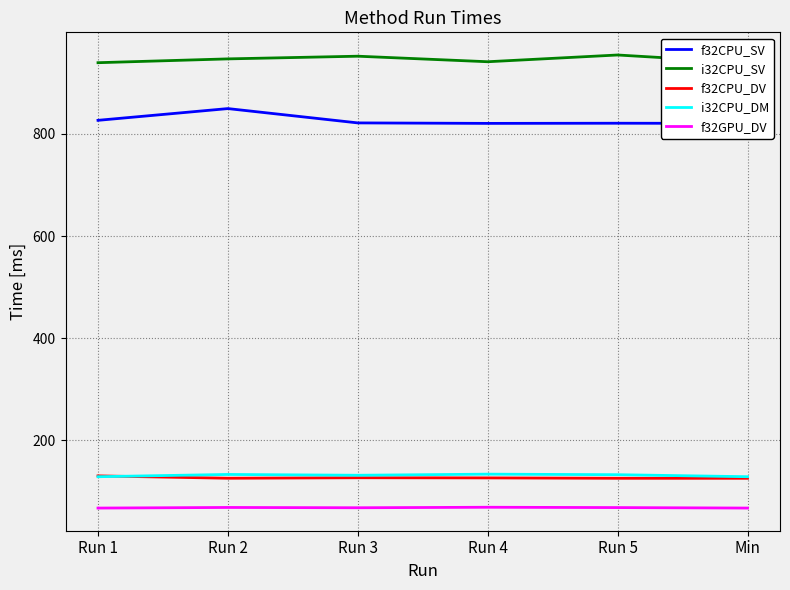

What is the label of the 2nd point from the left?

Run 2